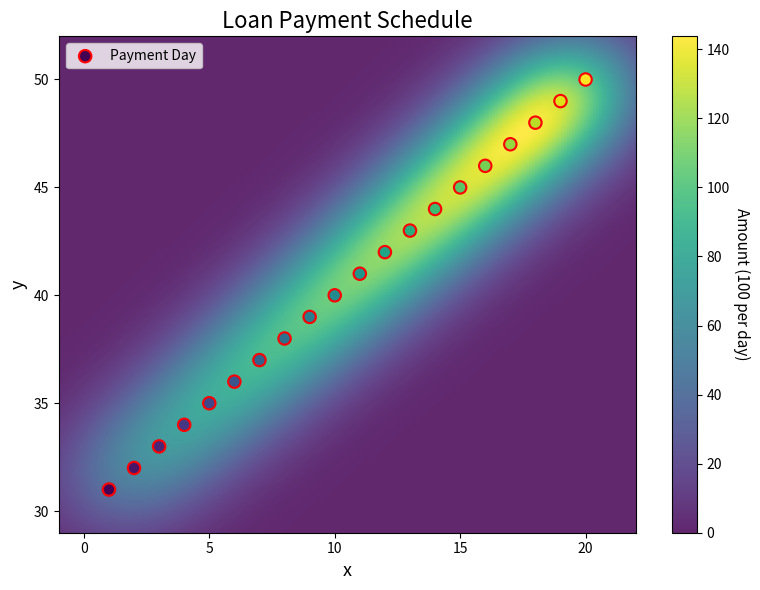

What is the range of Y values (max minus min)?

19